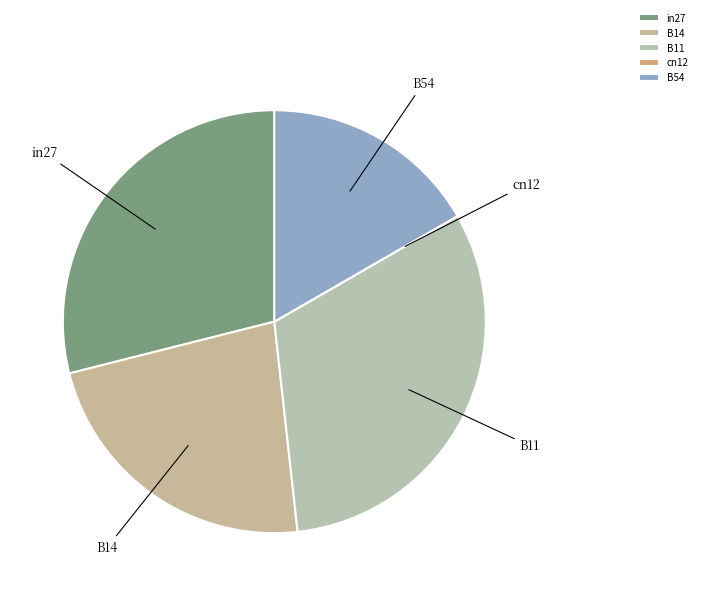

Does any single category account for the majority?

No